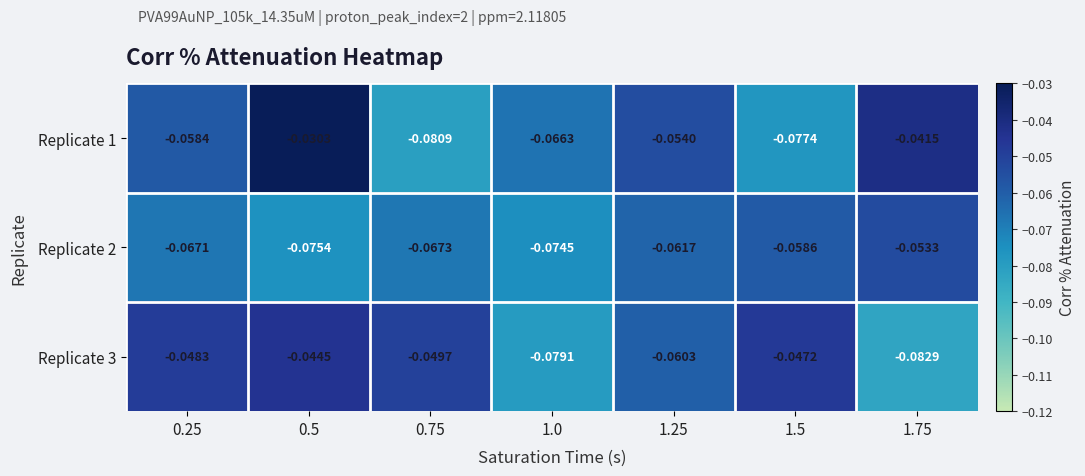

Is the value of Replicate 2 at 0.25 greater than the value of Replicate 3 at 0.5?

No